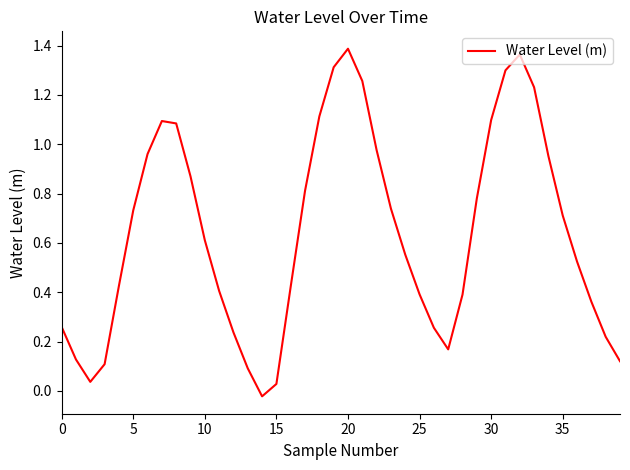

Count the number of values greater than 0.

39